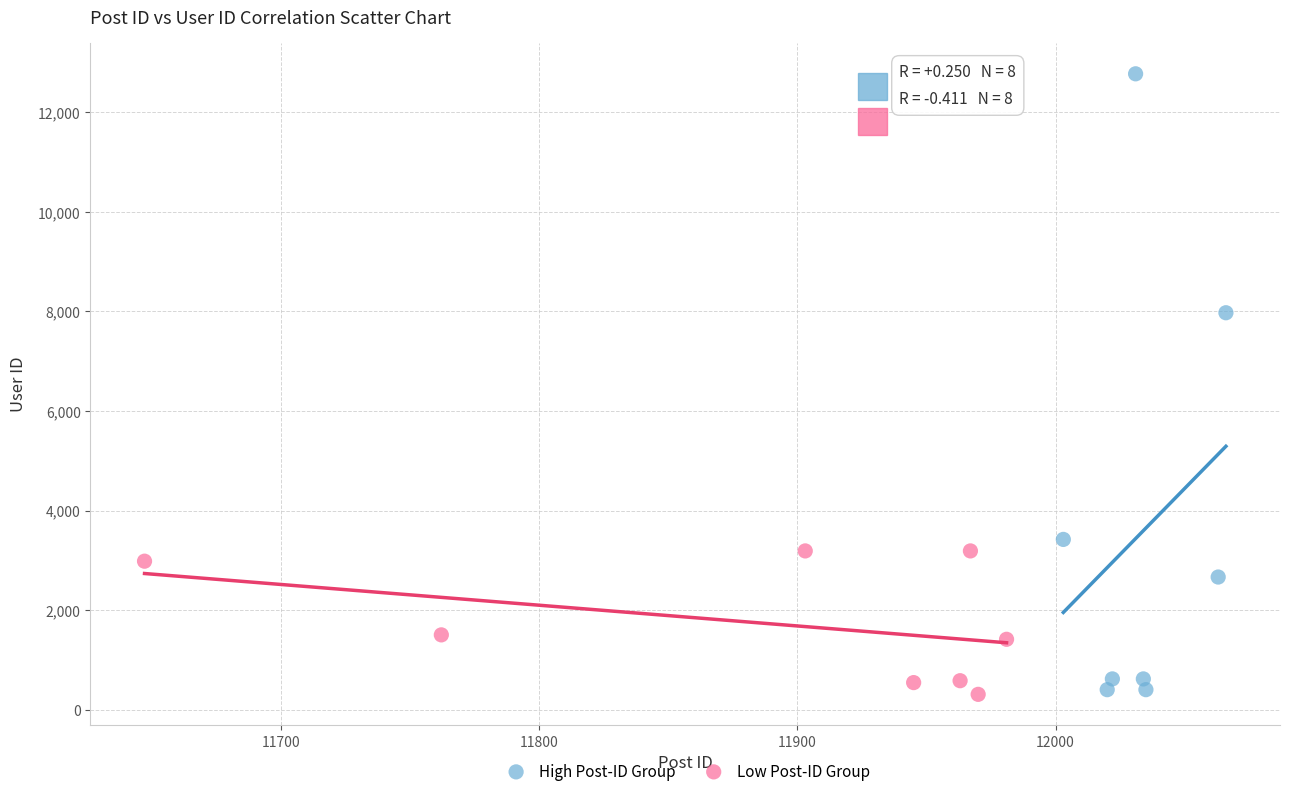

Which series has the widest spread of Y values?

High Post-ID Group